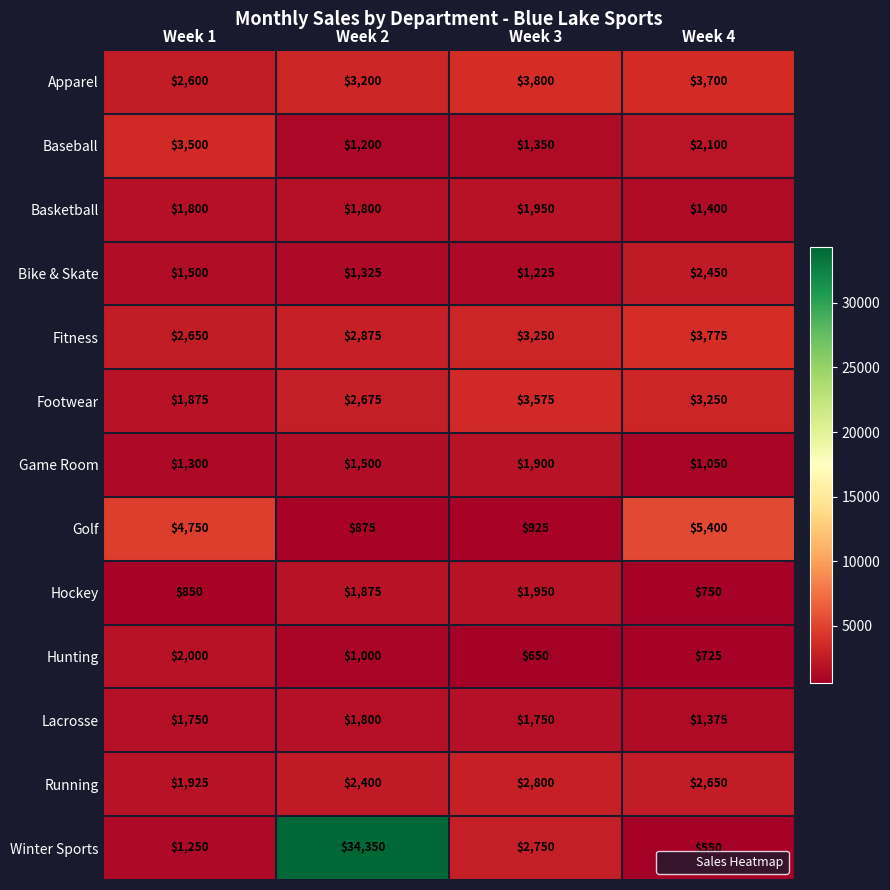

How many Running values are between 2400 and 2800?

3